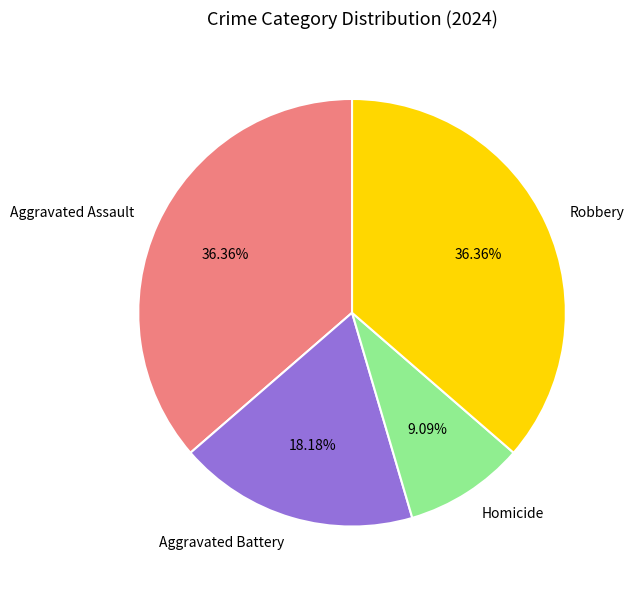

Is there any slice that represents more than half of the pie?

No